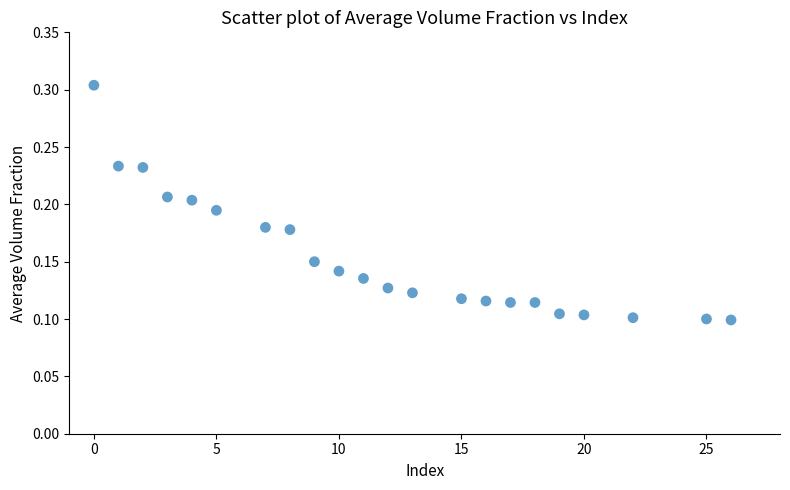

What is the range of X values (max minus min)?

26.0